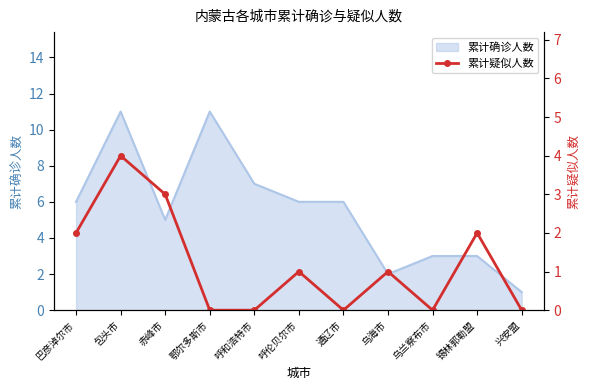

Is it true that 累计确诊人数 equals 7 at 呼和浩特市?

True